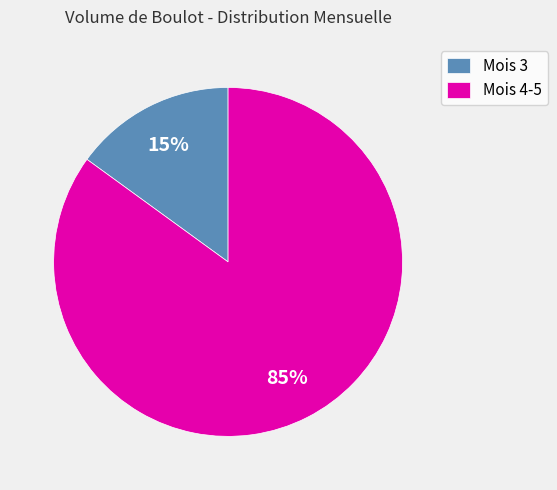

Is the sum of Mois 3 and Mois 4-5 greater than half?

Yes